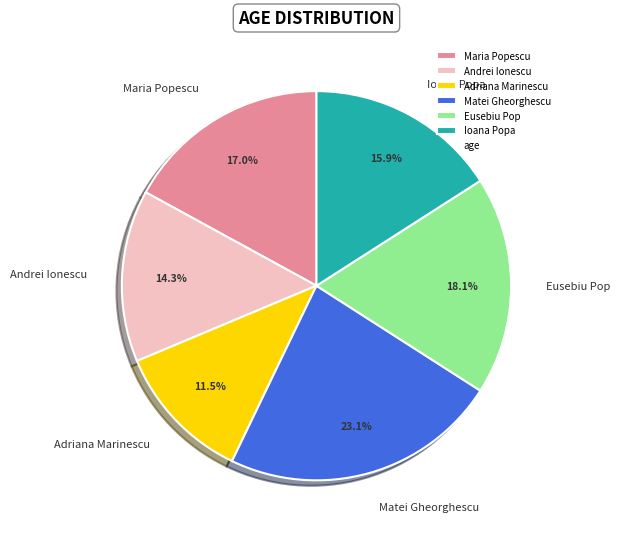

Is Andrei Ionescu the majority of the pie?

No